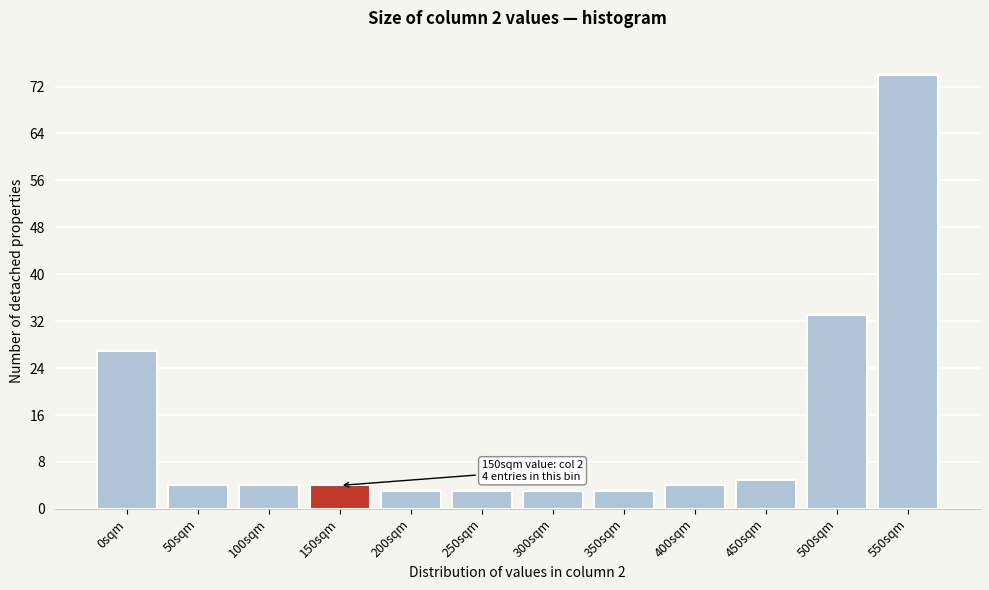

Reading left to right, what are all the values shown in this chart?

0sqm=27	50sqm=4	100sqm=4	150sqm=4	200sqm=3	250sqm=3	300sqm=3	350sqm=3	400sqm=4	450sqm=5	500sqm=33	550sqm=74